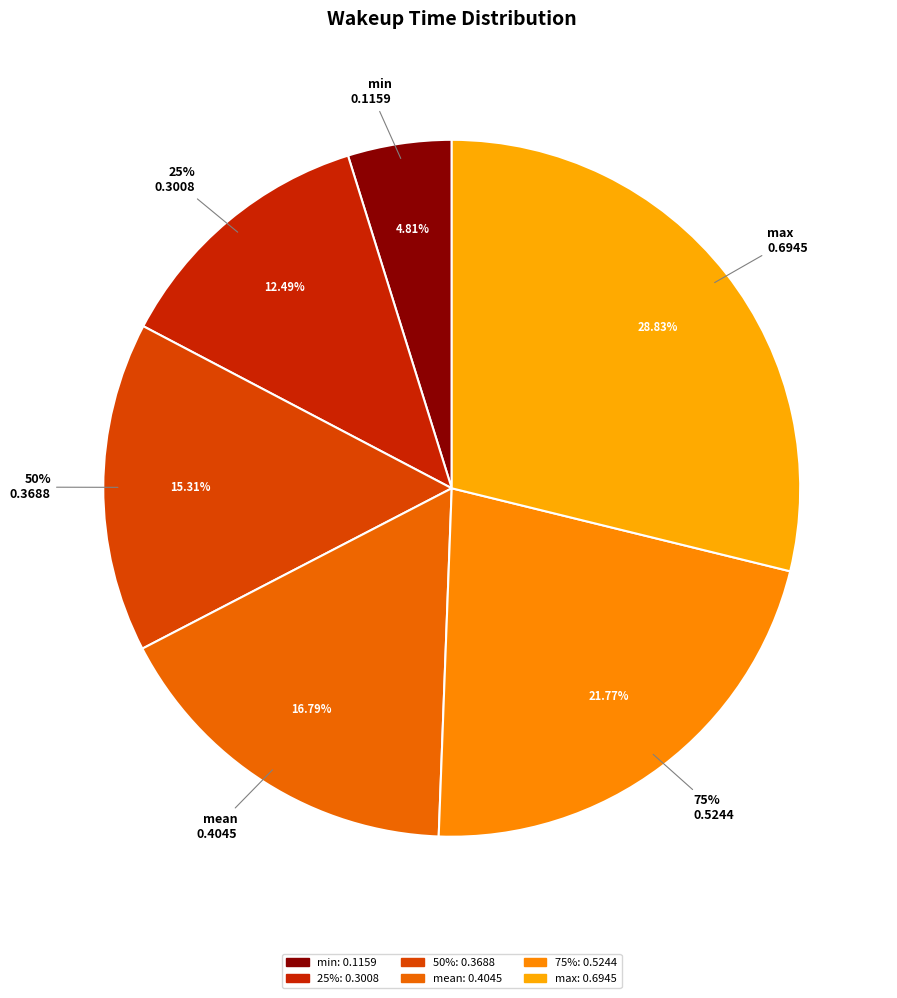

Between 50% and mean, which is larger?

mean